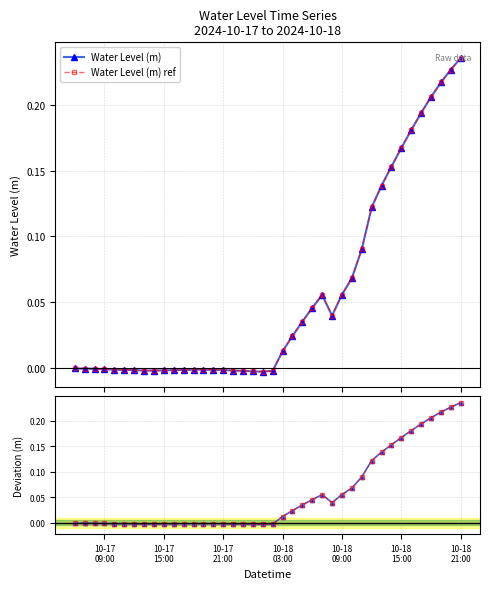

Where is the first local minimum for Deviation ref?

10-18
09:00